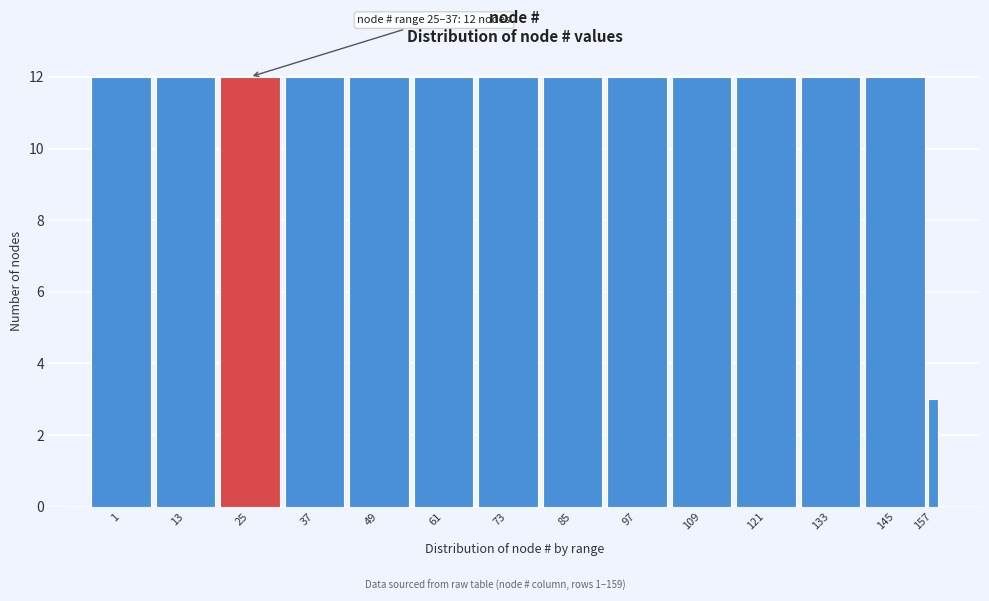

Reading left to right, what are all the values shown in this chart?

12	12	12	12	12	12	12	12	12	12	12	12	12	3